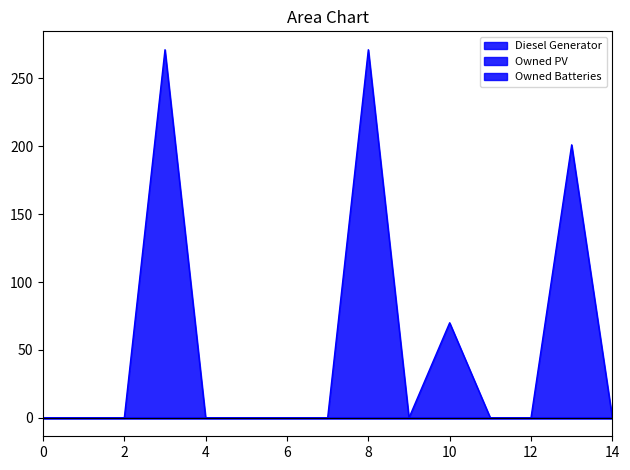

What is the value of the Diesel Generator point at the 9th from the left?

271